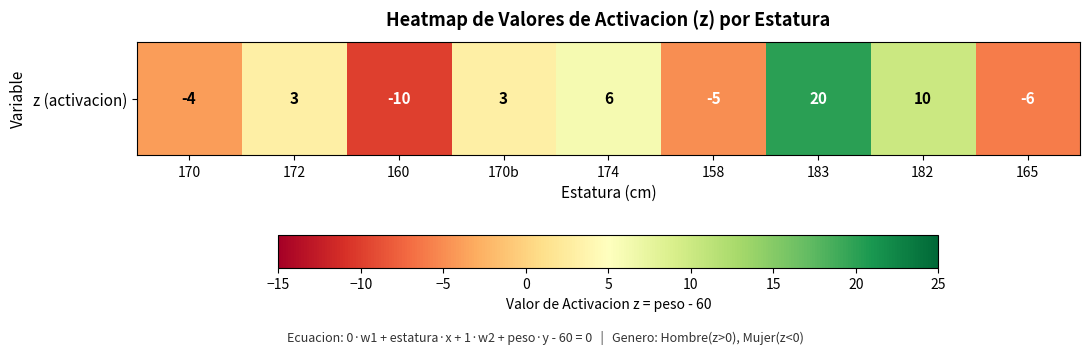

Approximately how many times larger is the value at 172 compared to 183?

0.1